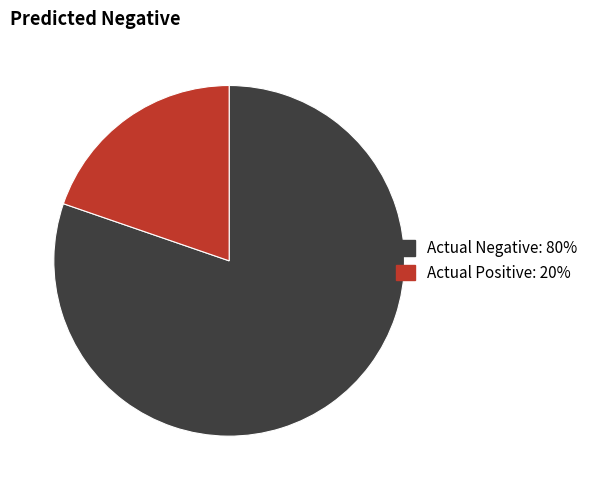

What is the ratio of the value at Actual Negative to the value at Actual Positive?

4.1